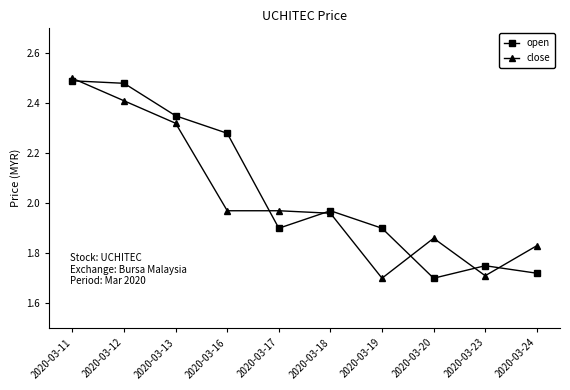

True or false: open has more than 0 interior local peaks.

True